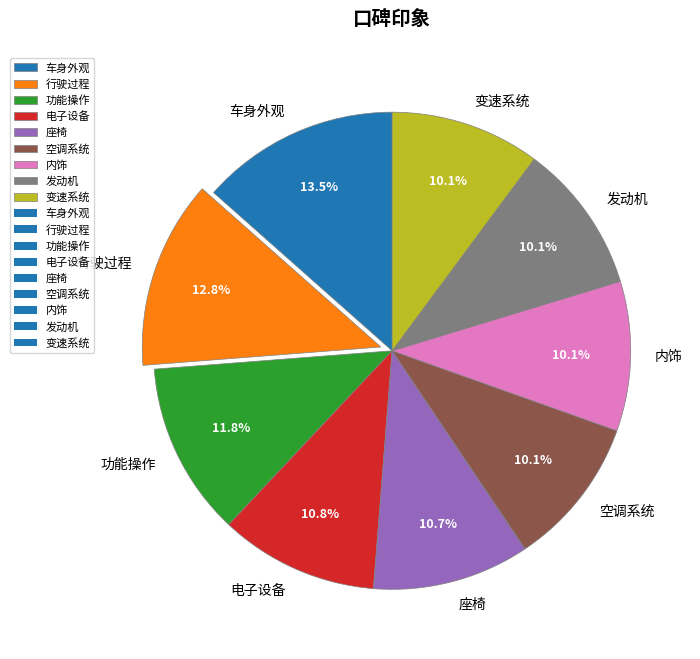

What portion of the pie excludes 功能操作?

88.2%